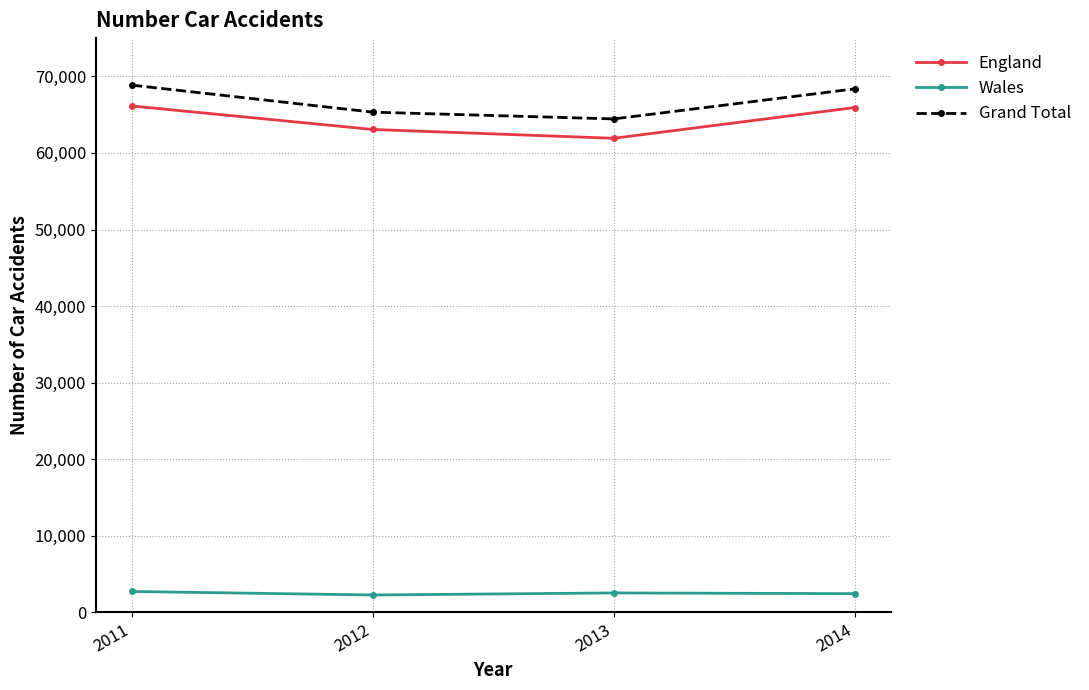

The value of Wales at 2011 is 2720. True or false?

True